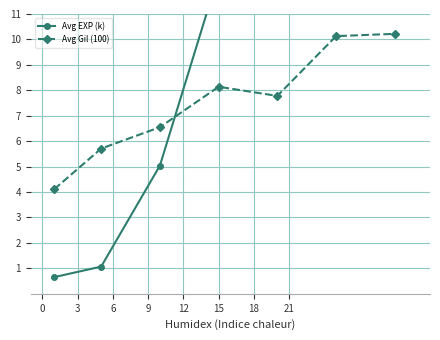

True or false: Avg Gil (100) has more than 0 points higher than both neighbors.

True